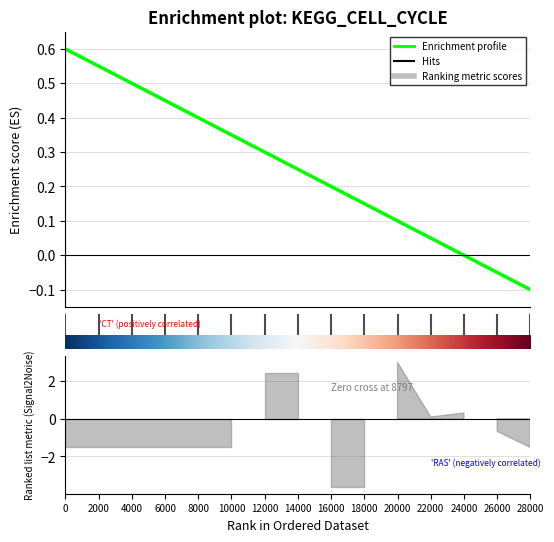

What is the change in value from 12000 to 26000?

-0.4